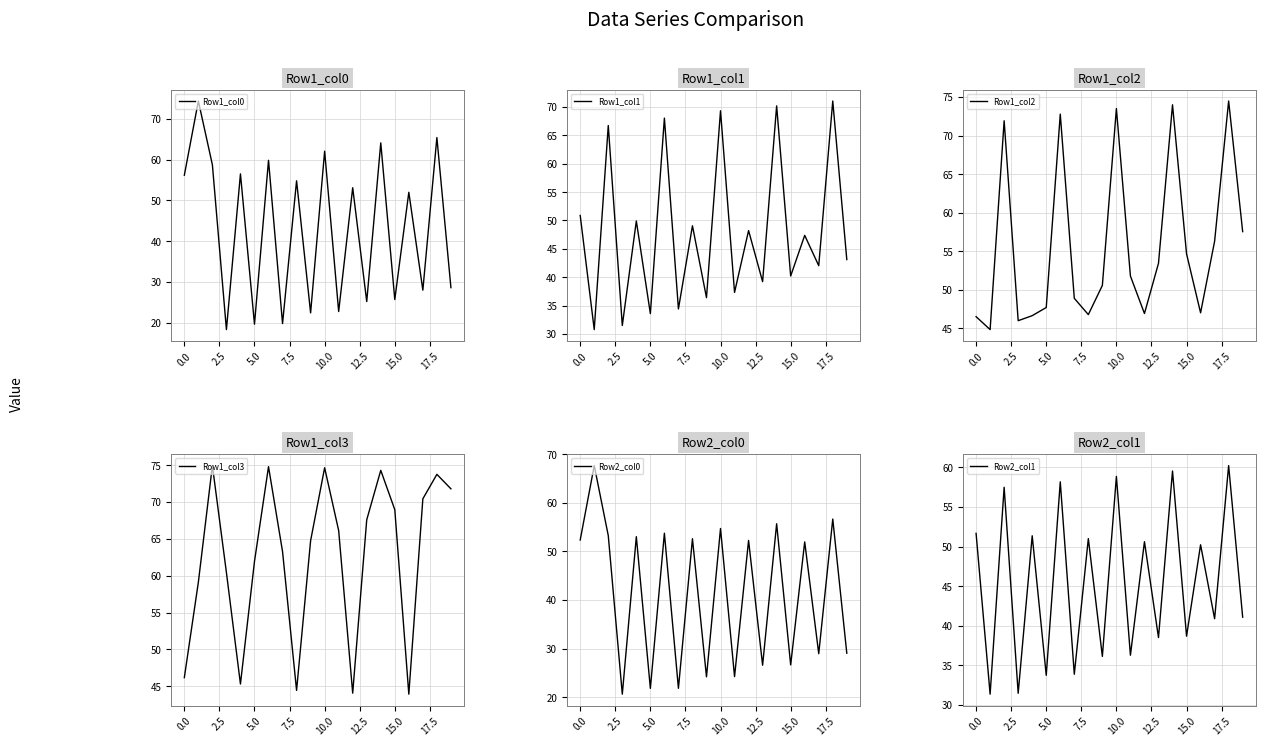

What is the minimum value for Row1_col0?

18.3